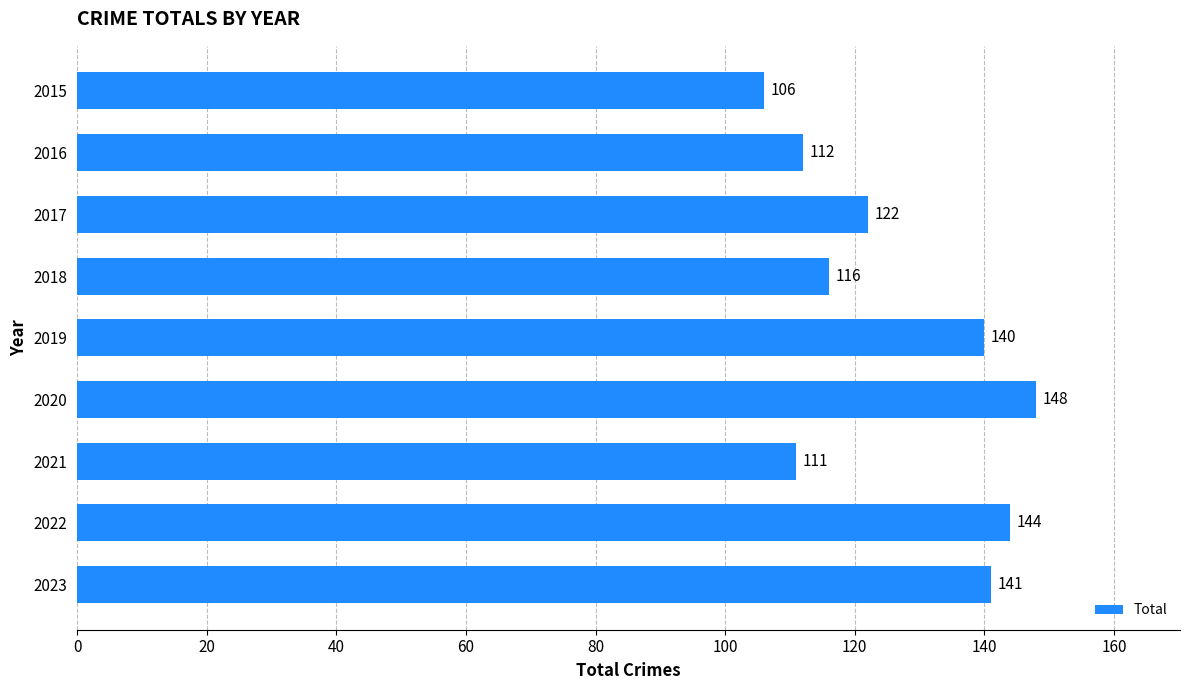

The value at 2018 is 72. True or false?

False